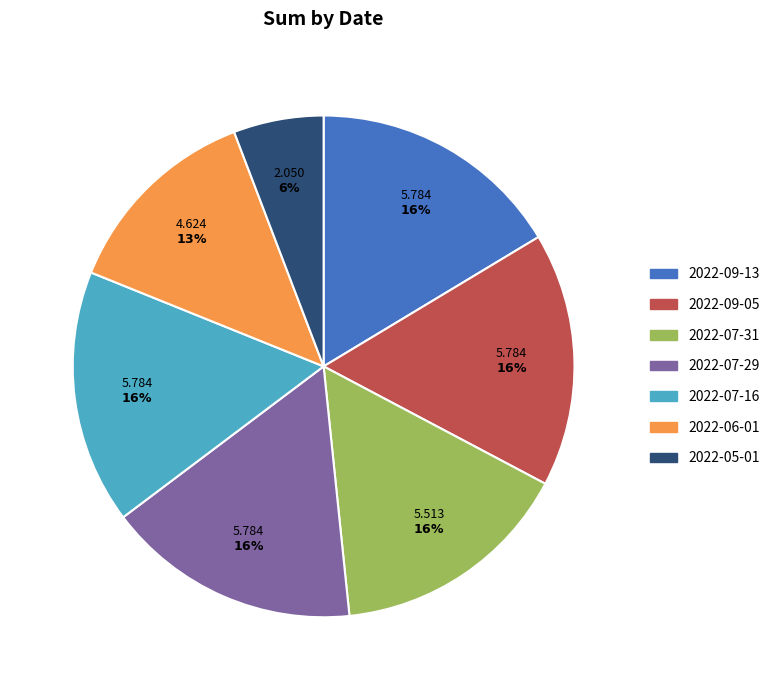

Between 2022-07-29 and 2022-07-31, which is larger?

2022-07-29